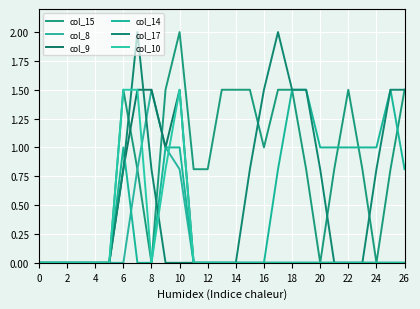

How many lines are shown in the chart?

6